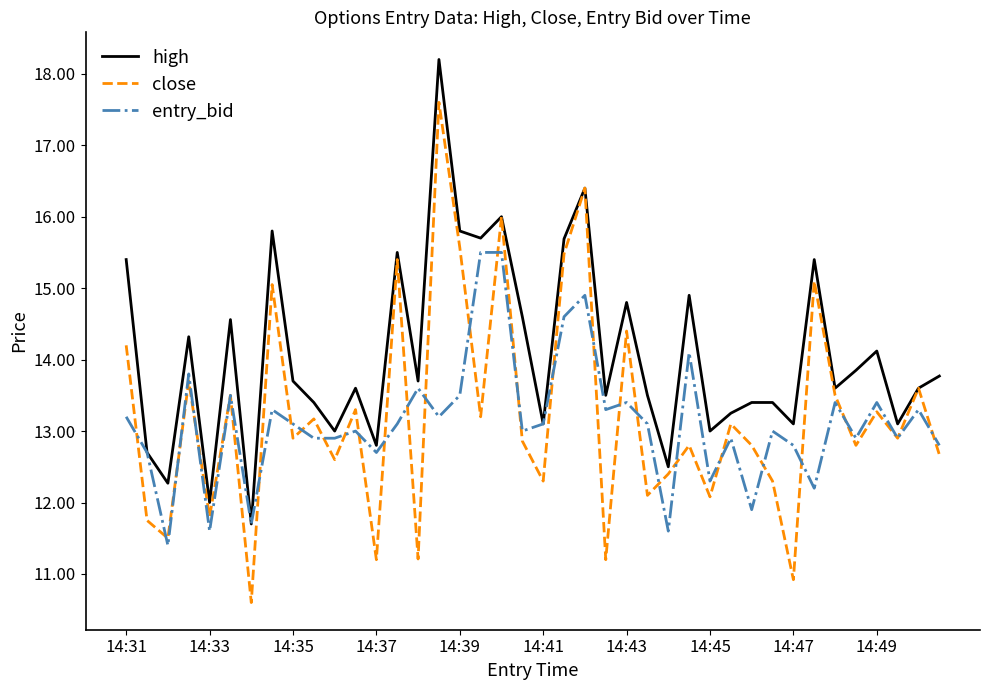

What is the smallest value displayed?

10.6